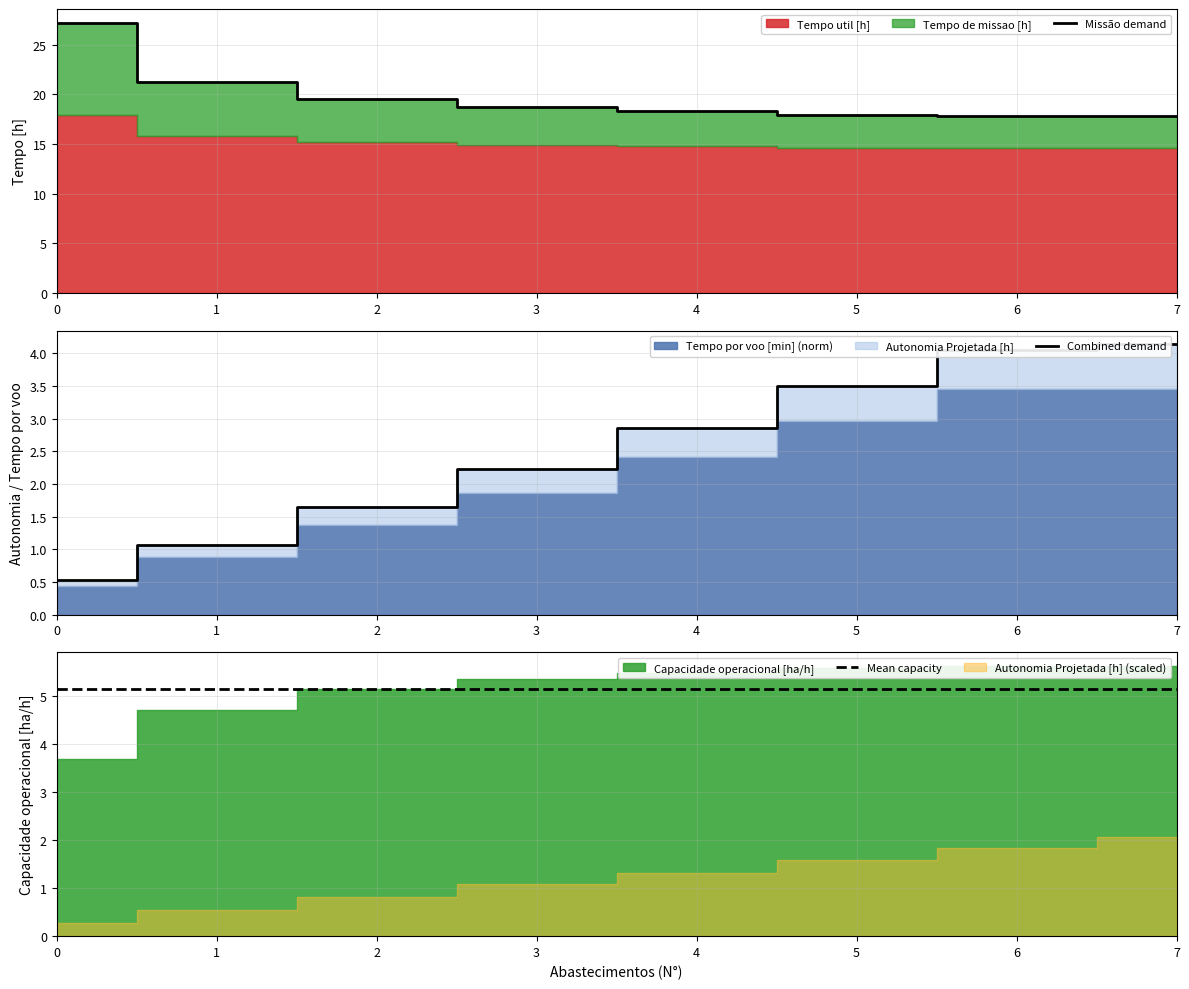

What is the sum of all Mean capacity values?

41.1